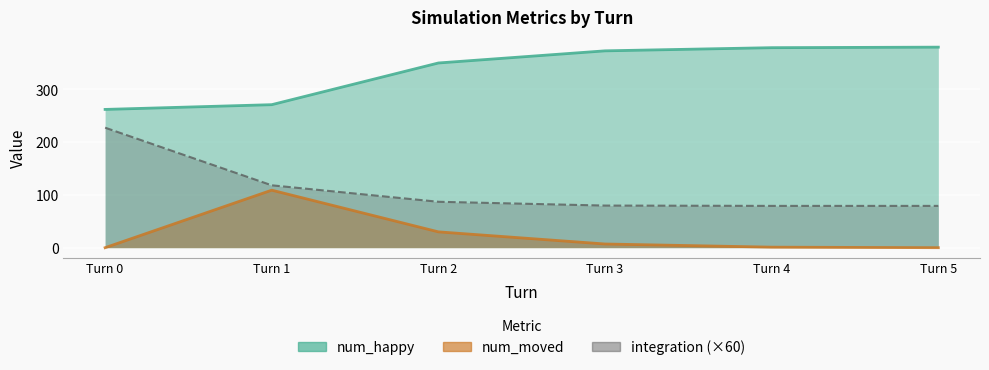

Read the num_happy value at Turn 3.

373.0